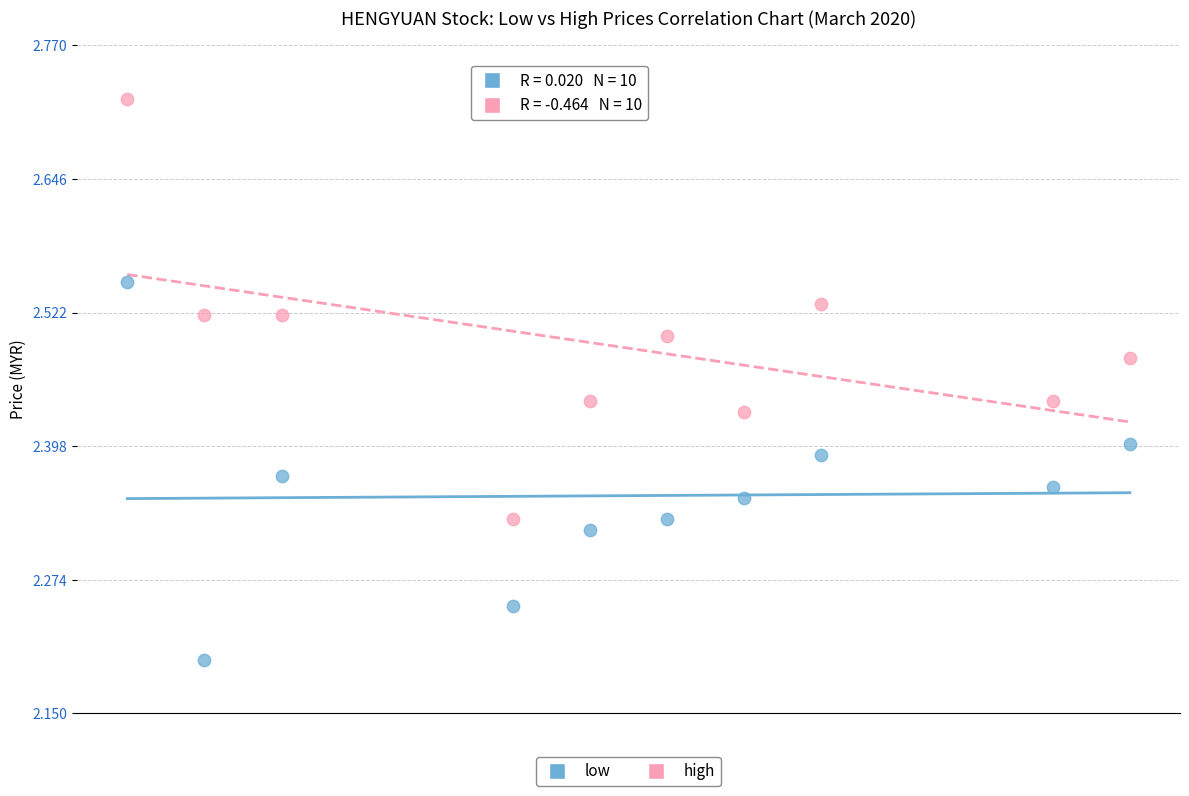

Which series contains the lowest Y value?

low